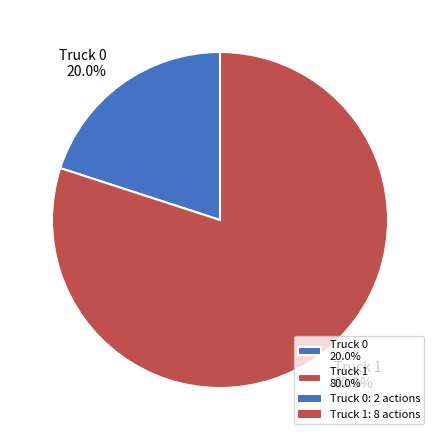

Count the number of slices in the pie.

2